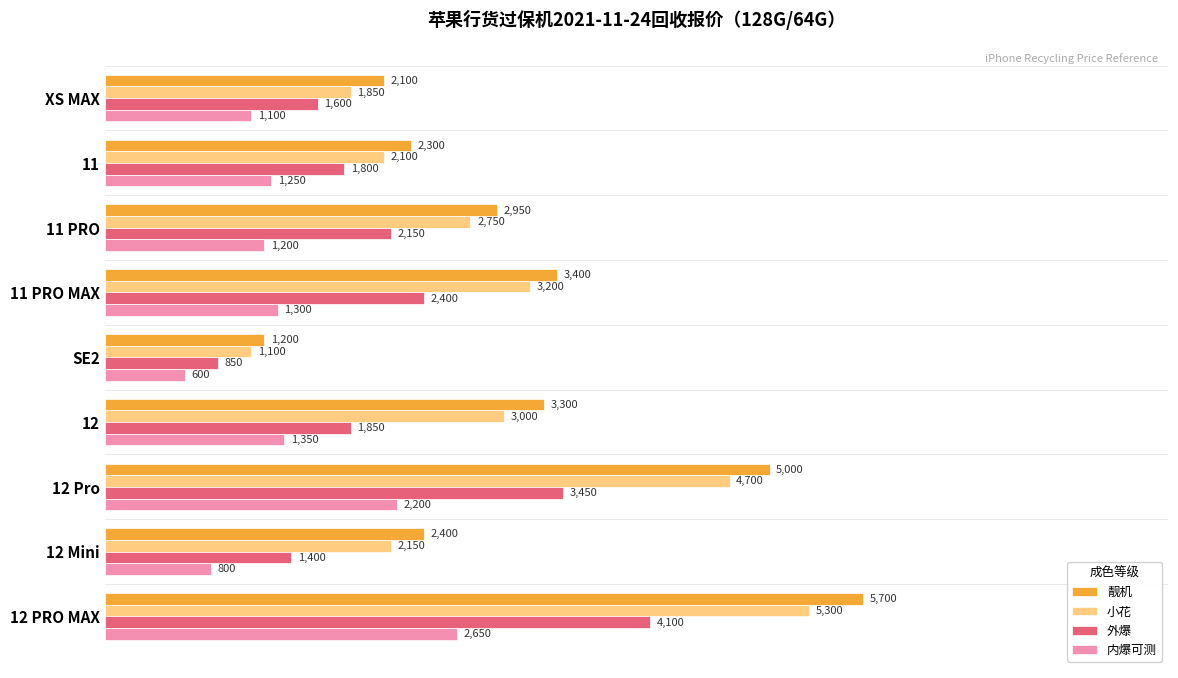

What are all the series names shown in the legend?

靓机, 小花, 外爆, 内爆可测